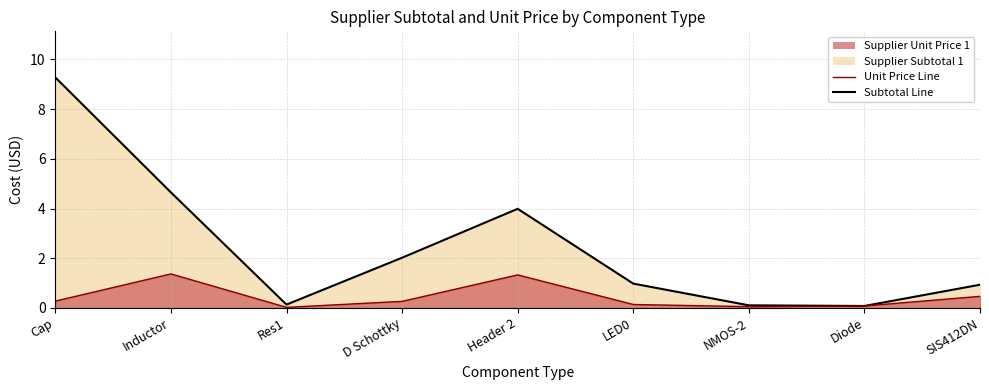

Which category has the lowest value in the Subtotal Line series?

Diode